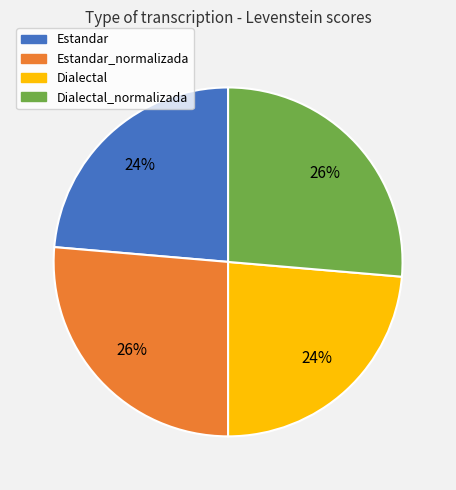

To the nearest percent, what is the average slice percentage?

25%